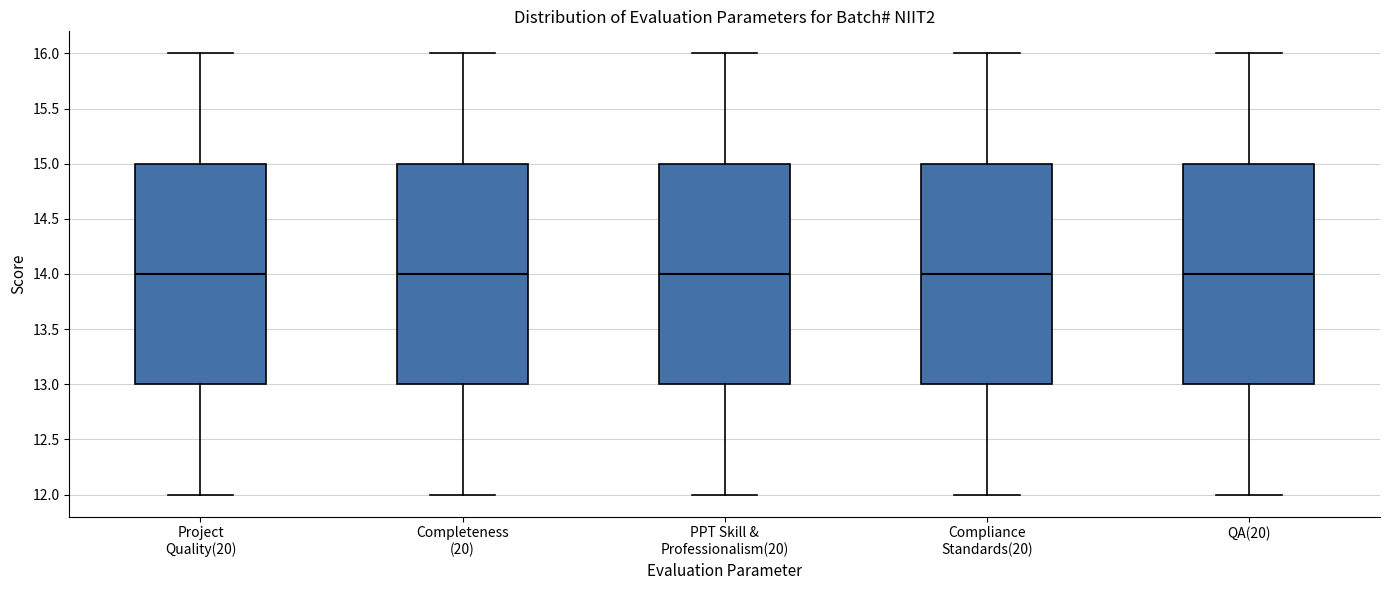

Reading left to right, read every box against the y-axis: the position of its median line, the range the box covers, and the ends of its whiskers. The values are not printed on the chart, so give them approximately, as read against the axis.

Project Quality(20): median 14, box 13 to 15, whiskers 12 to 16
Completeness (20): median 14, box 13 to 15, whiskers 12 to 16
PPT Skill & Professionalism(20): median 14, box 13 to 15, whiskers 12 to 16
Compliance Standards(20): median 14, box 13 to 15, whiskers 12 to 16
QA(20): median 14, box 13 to 15, whiskers 12 to 16